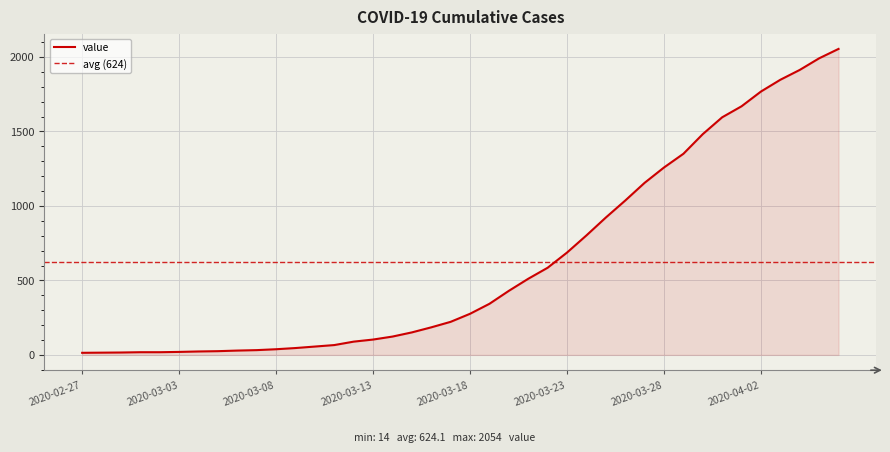

What position from the right is 2020-03-13?

25